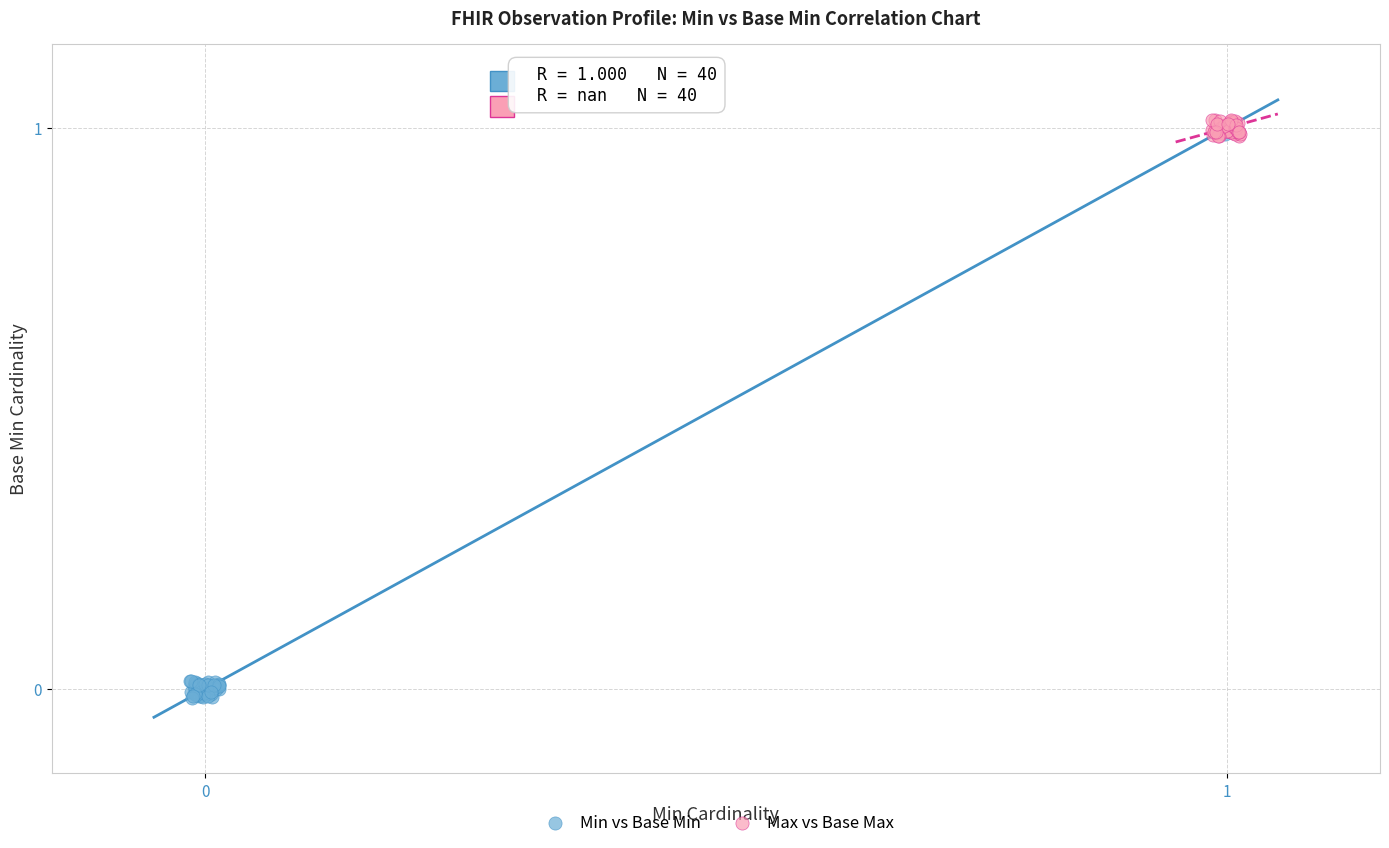

Which series has the widest spread of Y values?

Min vs Base Min